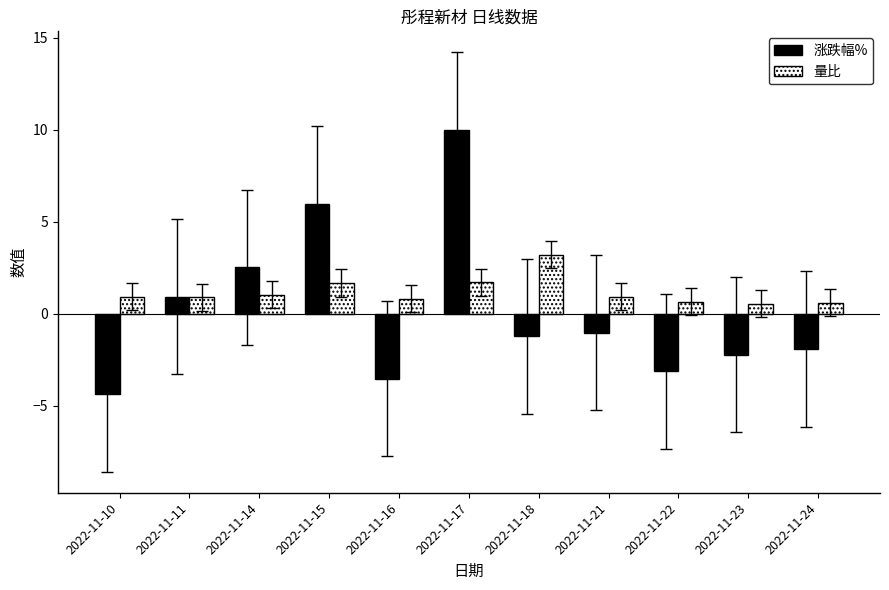

The 涨跌幅% series shows -1.1 at 2022-11-23. True or false?

False